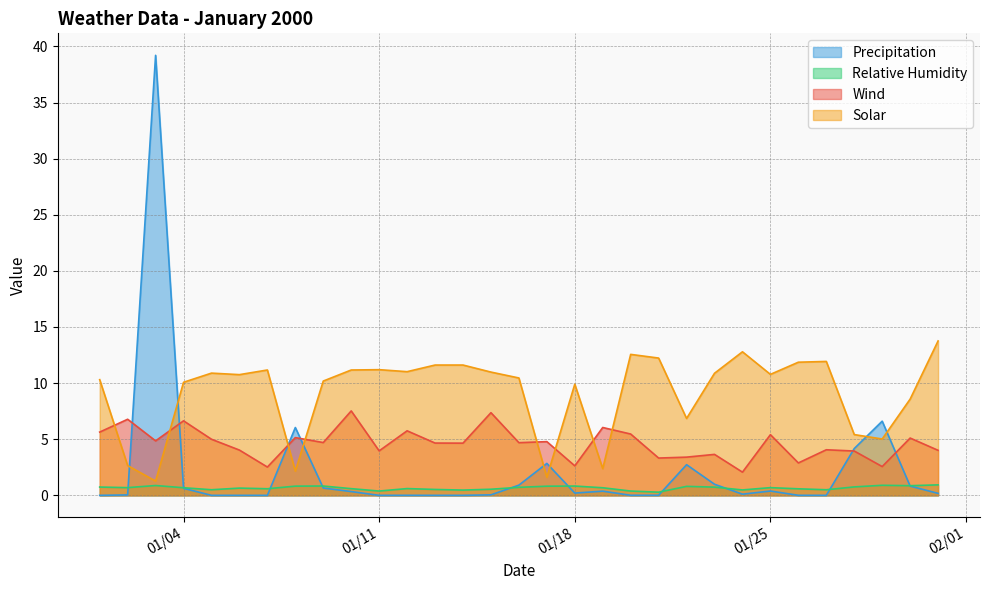

What are all the series names shown in the legend?

Precipitation, Relative Humidity, Wind, Solar